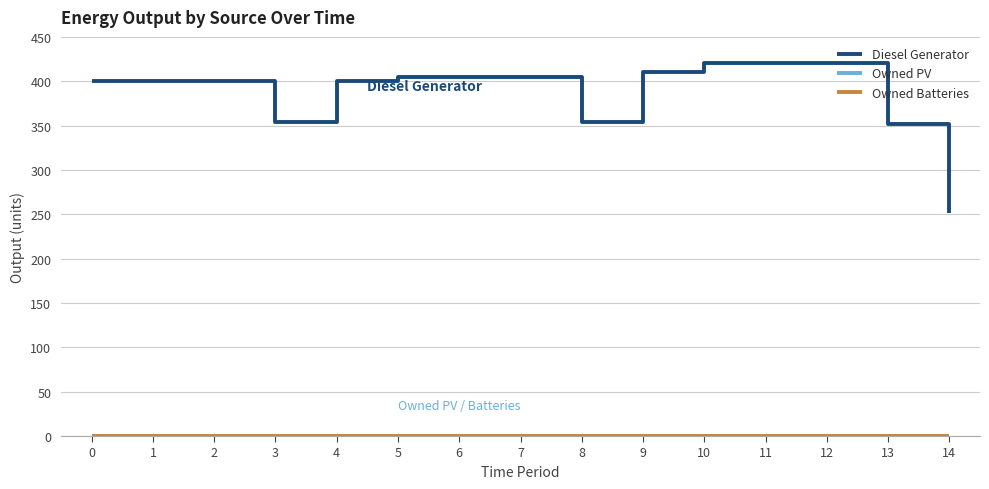

At which category does the chart reach its peak across all series?

10